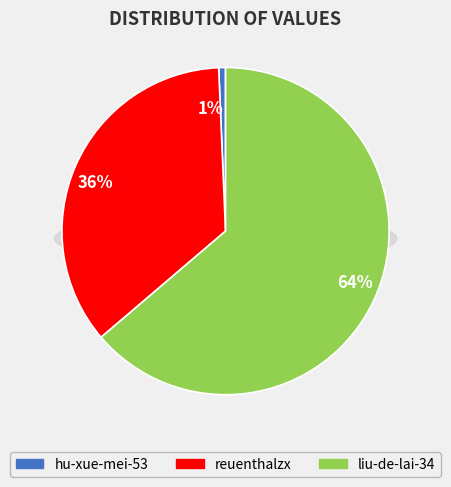

Between reuenthalzx and liu-de-lai-34, which is larger?

liu-de-lai-34